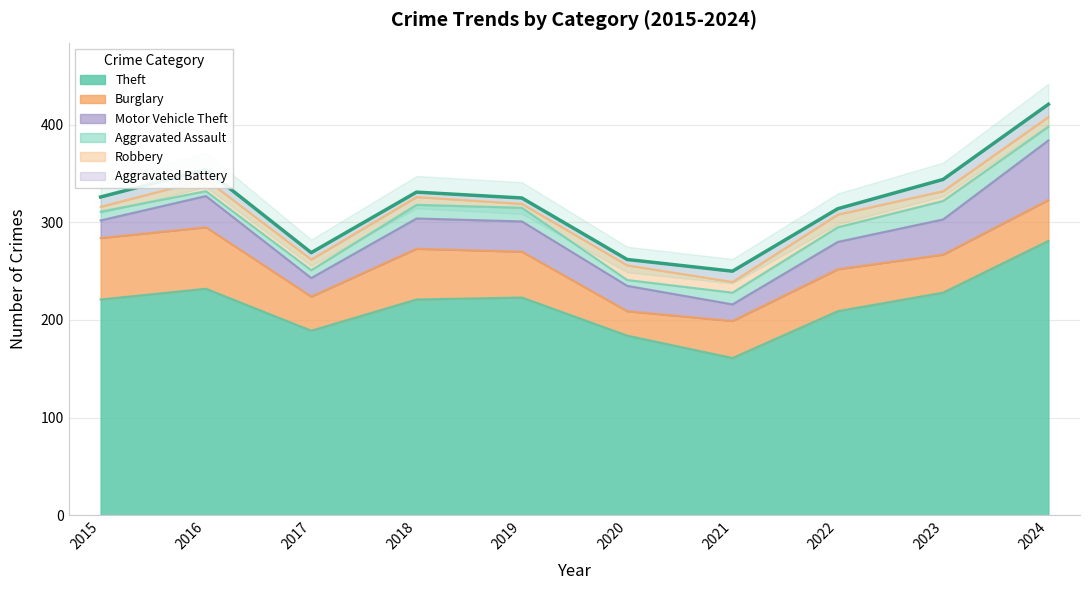

Between which two adjacent categories do Burglary and Motor Vehicle Theft first intersect?

2019 and 2020